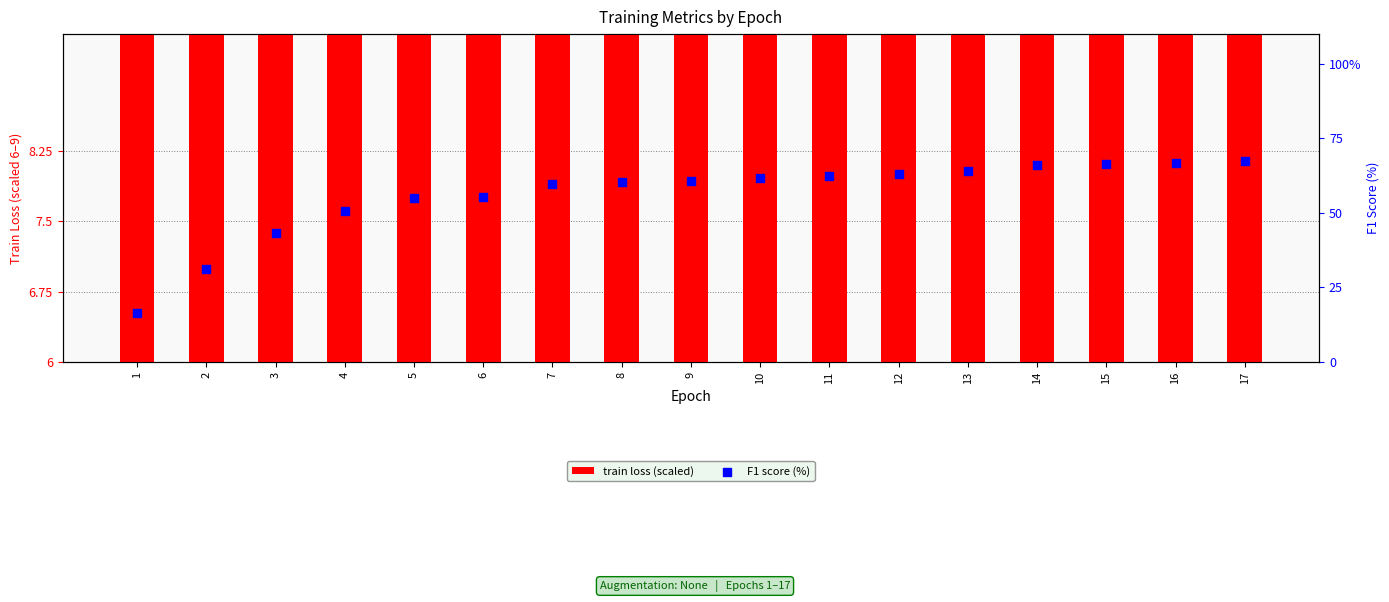

At which category is the sum across all series the highest?

17